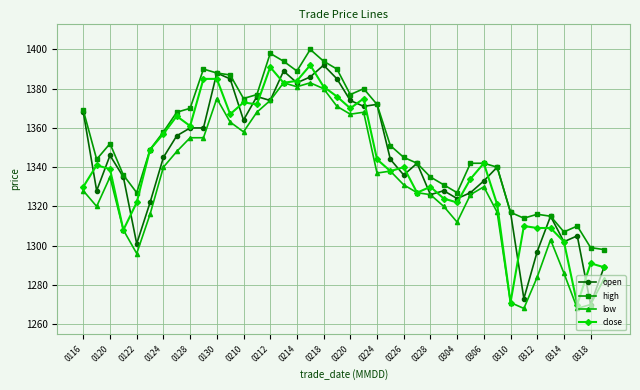

At how many categories does at least one series exceed 1280?

40